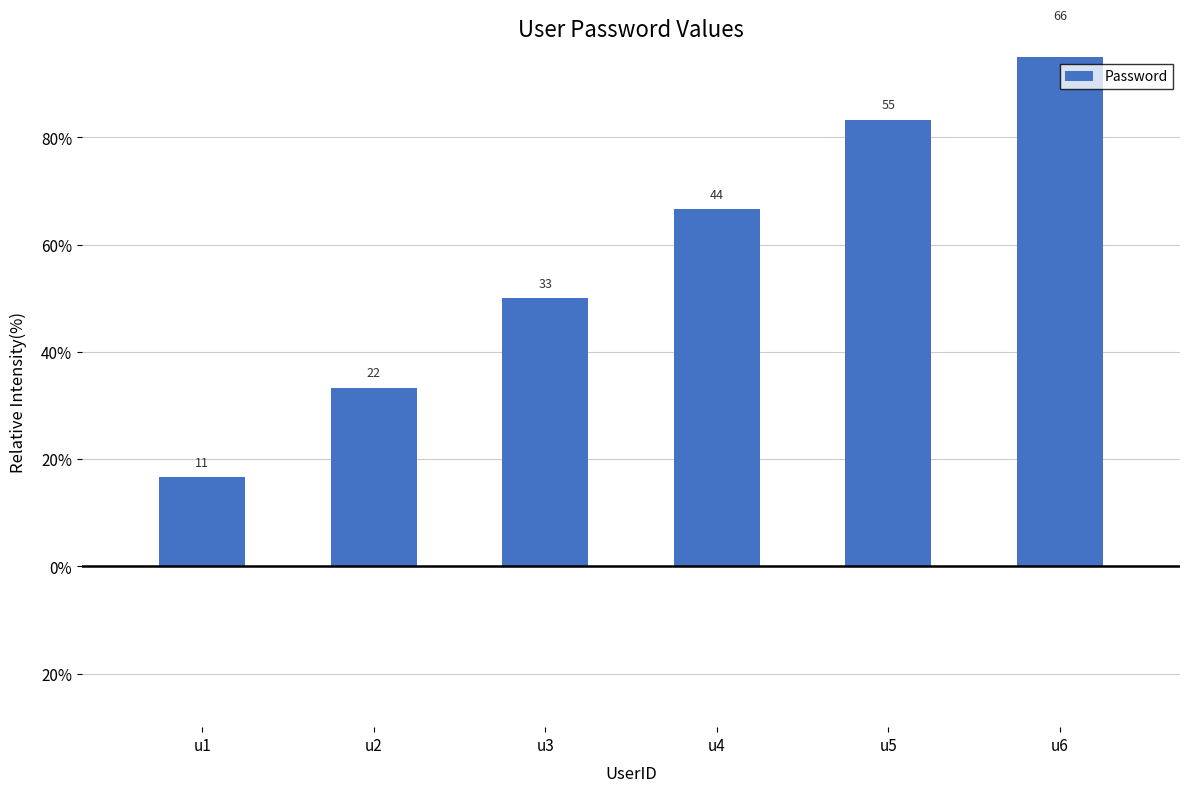

True or false: the data shows 16.0 at u2.

False